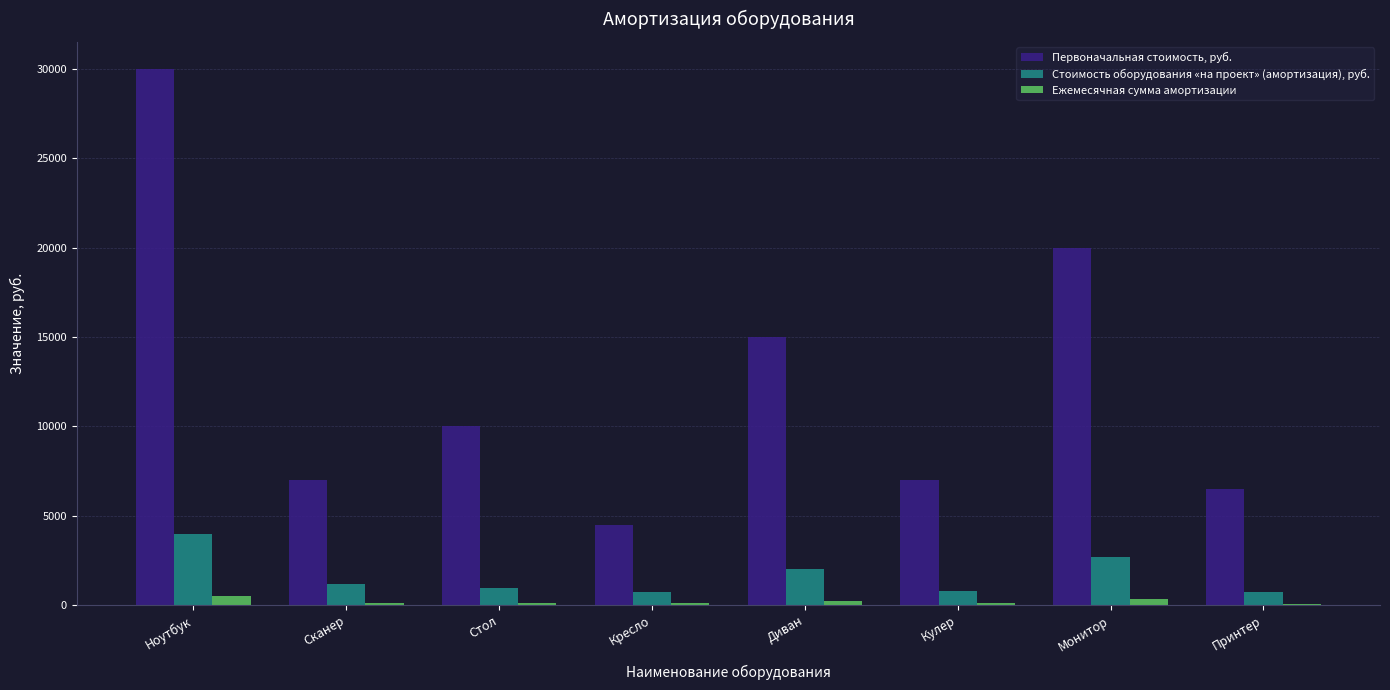

Between Кулер and Принтер, which series saw the biggest shift?

Первоначальная стоимость, руб.